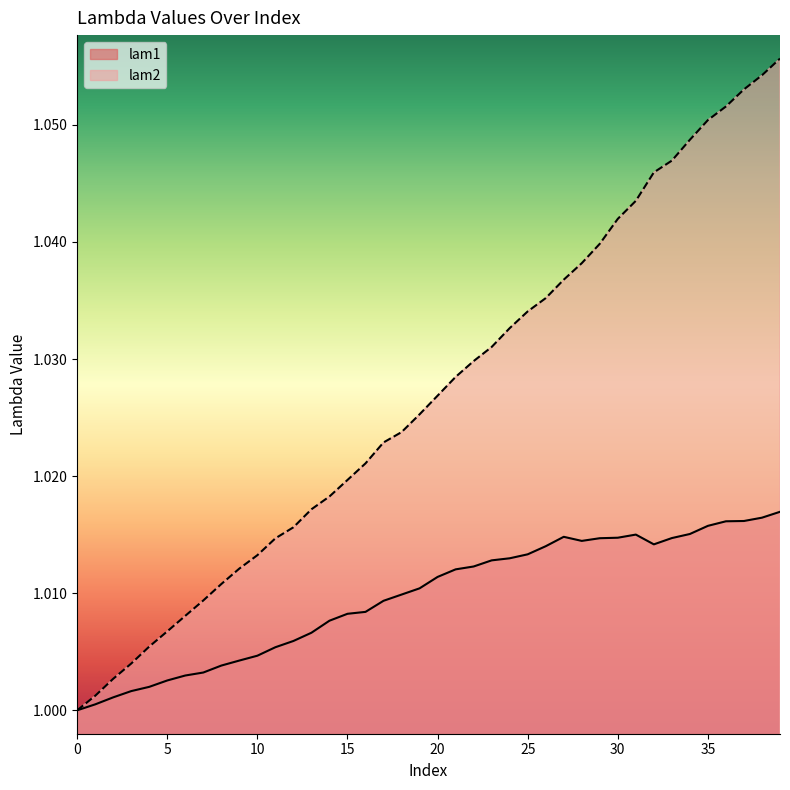

Rank the series at 28 from lowest to highest value.

lam1, lam2